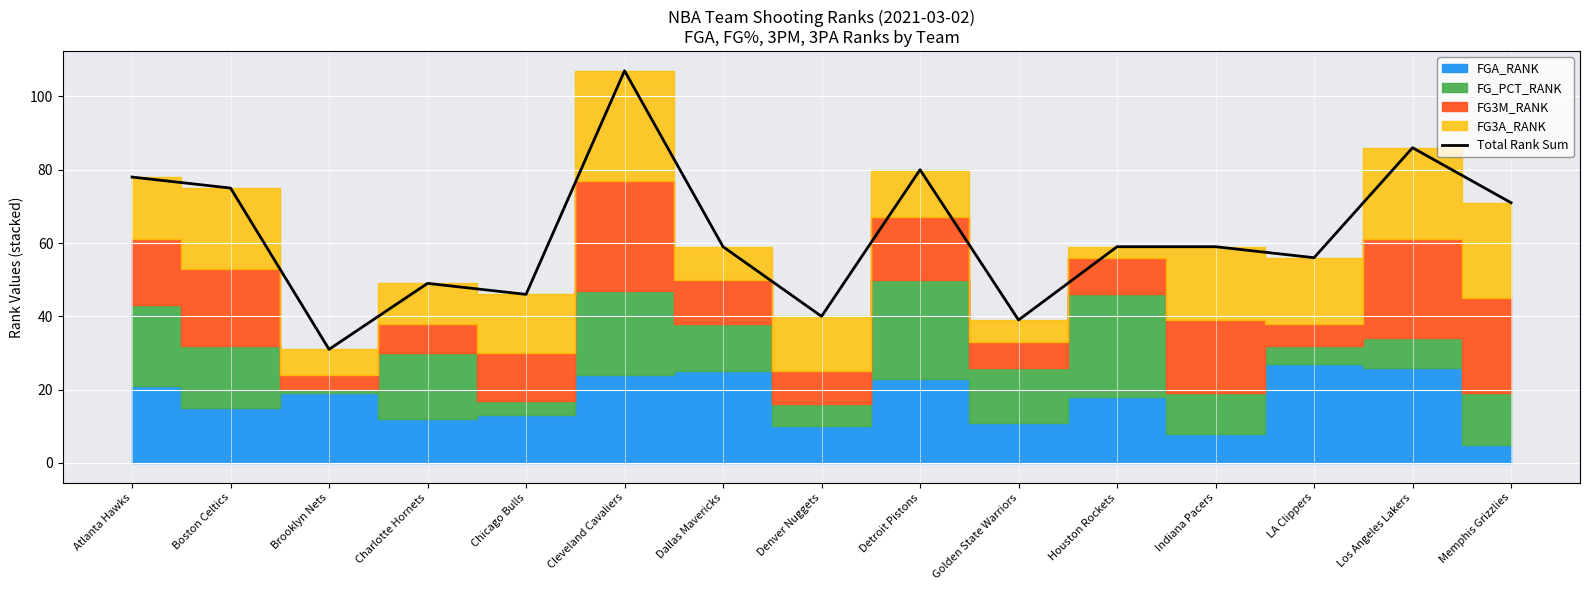

List the labels in order of value, smallest first.

Brooklyn Nets, Golden State Warriors, Denver Nuggets, Chicago Bulls, Charlotte Hornets, LA Clippers, Dallas Mavericks, Houston Rockets, Indiana Pacers, Memphis Grizzlies, Boston Celtics, Atlanta Hawks, Detroit Pistons, Los Angeles Lakers, Cleveland Cavaliers